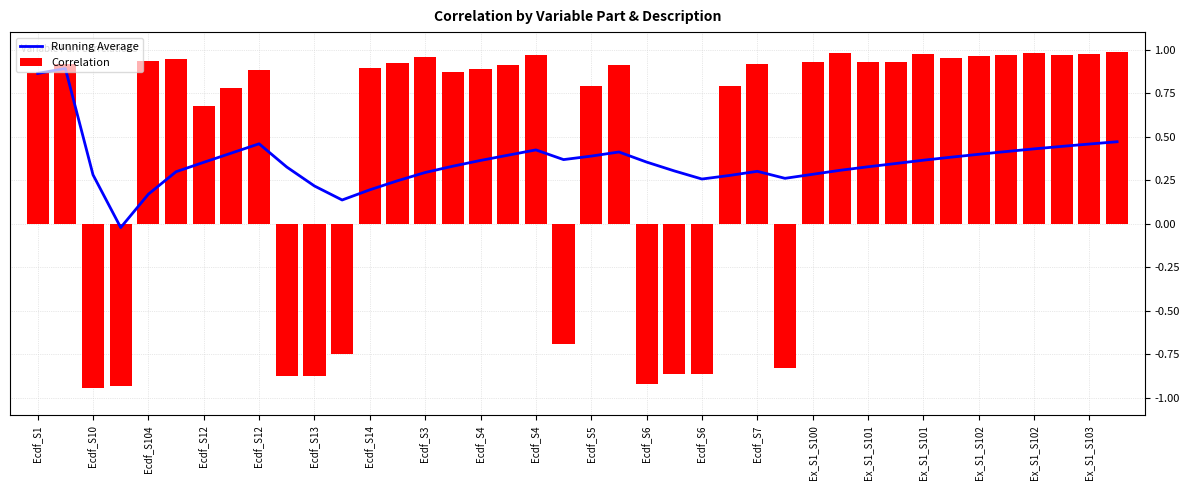

Reading left to right, list all the values displayed in this chart.

Running Average: 0.9	0.9	0.3	-0.0	0.2	0.3	0.4	0.4	0.5	0.3	0.2	0.1	0.2	0.2	0.3	0.3	0.4	0.4	0.4	0.4	0.4	0.4	0.4	0.3	0.3	0.3	0.3	0.3	0.3	0.3	0.3	0.3	0.4	0.4	0.4	0.4	0.4	0.4	0.5	0.5
Correlation: 0.9	0.9	-0.9	-0.9	0.9	0.9	0.7	0.8	0.9	-0.9	-0.9	-0.7	0.9	0.9	1.0	0.9	0.9	0.9	1.0	-0.7	0.8	0.9	-0.9	-0.9	-0.9	0.8	0.9	-0.8	0.9	1.0	0.9	0.9	1.0	1.0	1.0	1.0	1.0	1.0	1.0	1.0